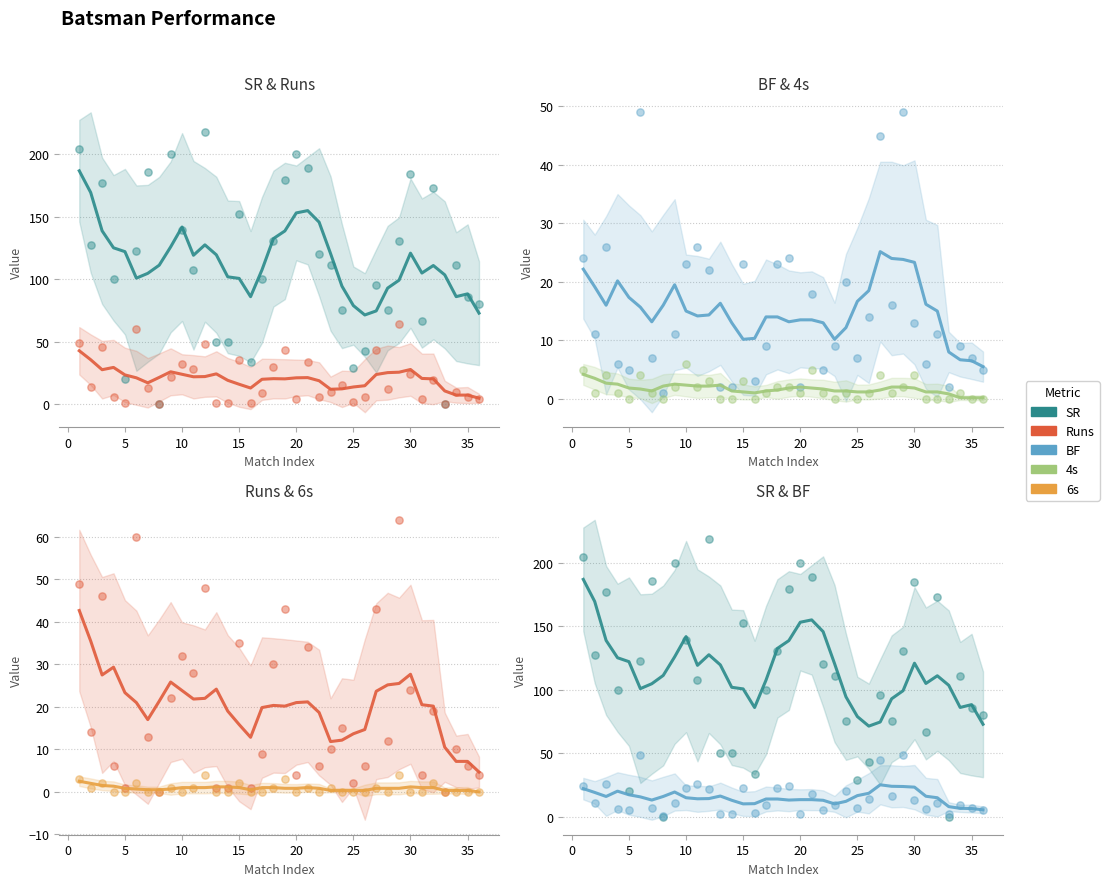

Which series has the largest total across all categories?

SR